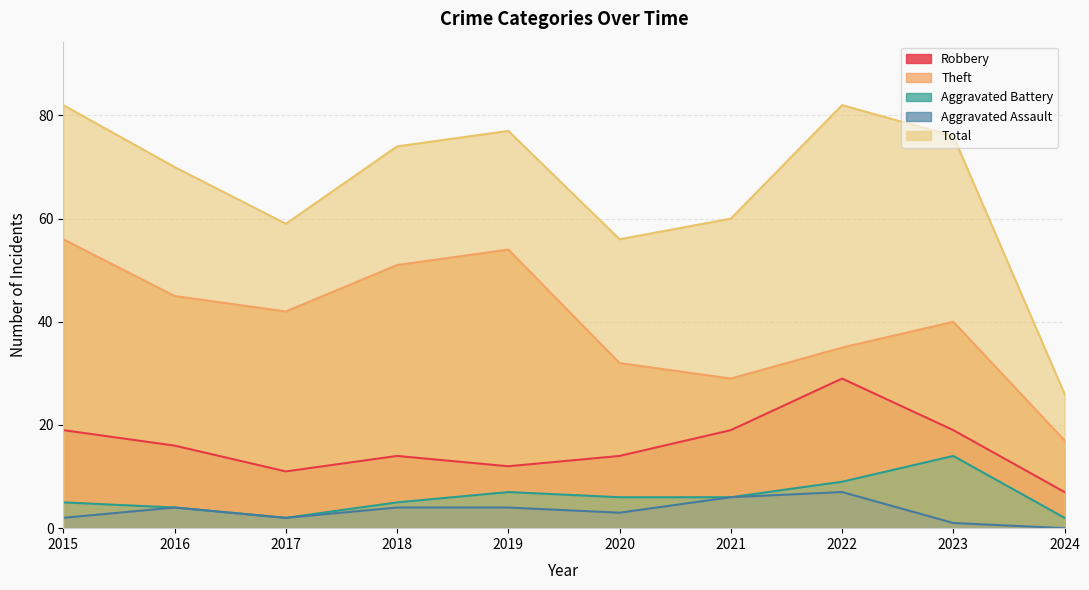

Rank the series at 2016 from highest to lowest value.

Total, Theft, Robbery, Aggravated Battery, Aggravated Assault